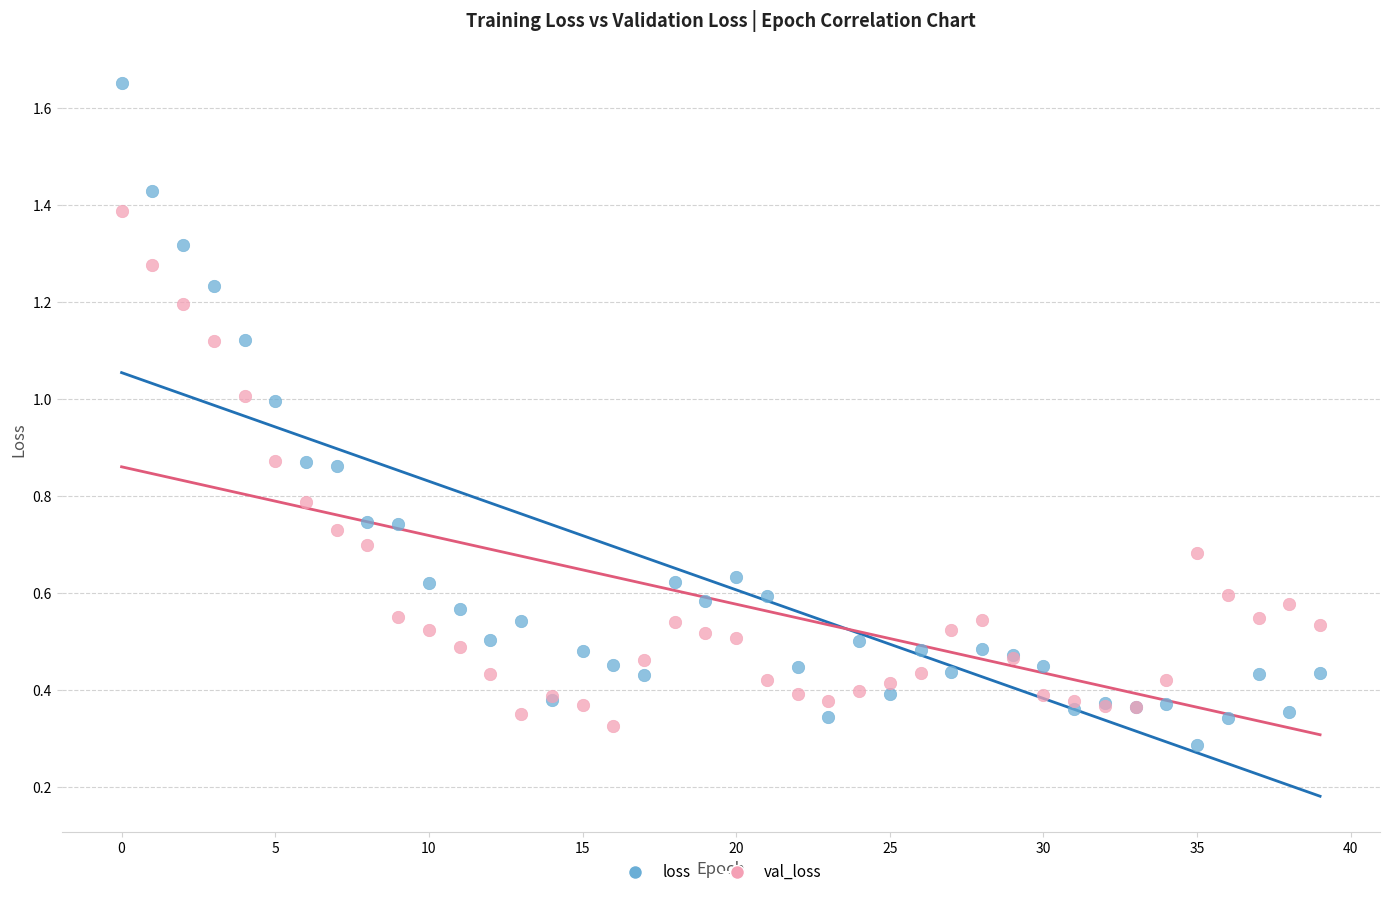

Which series has the widest spread of Y values?

loss